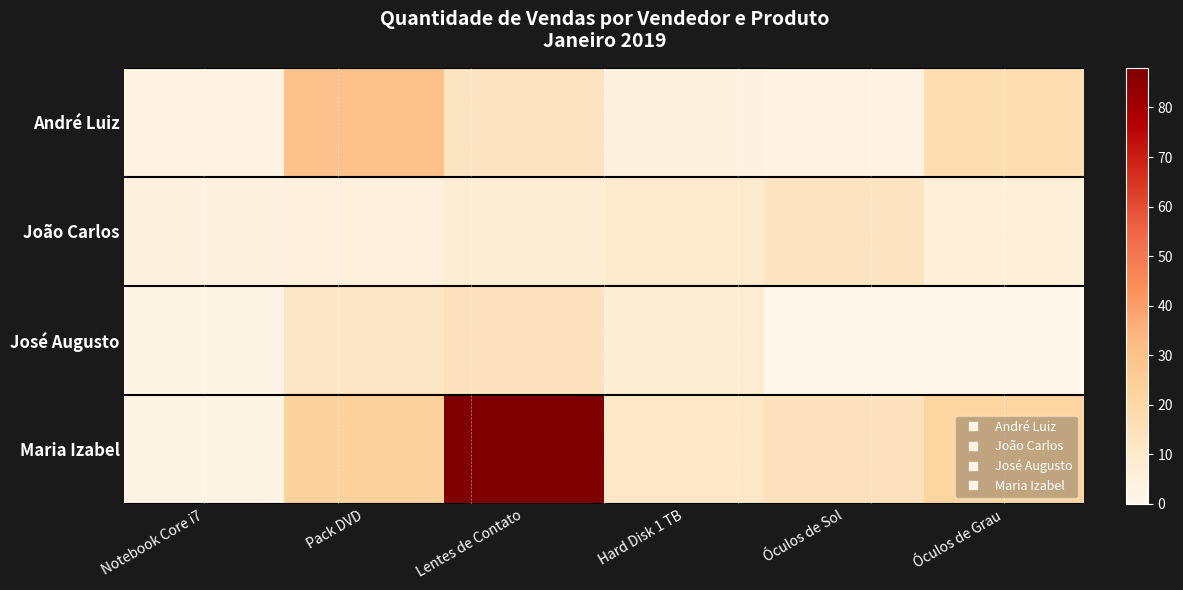

Which label corresponds to the largest value in the chart?

Lentes de Contato